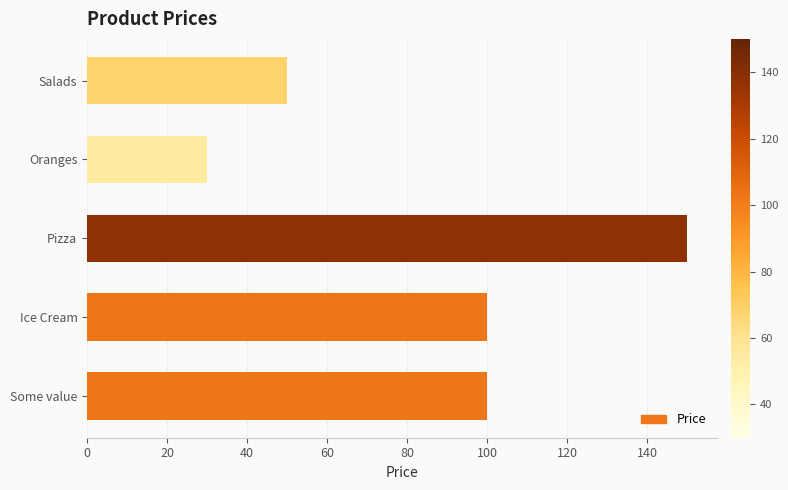

The value at Pizza is 210. True or false?

False